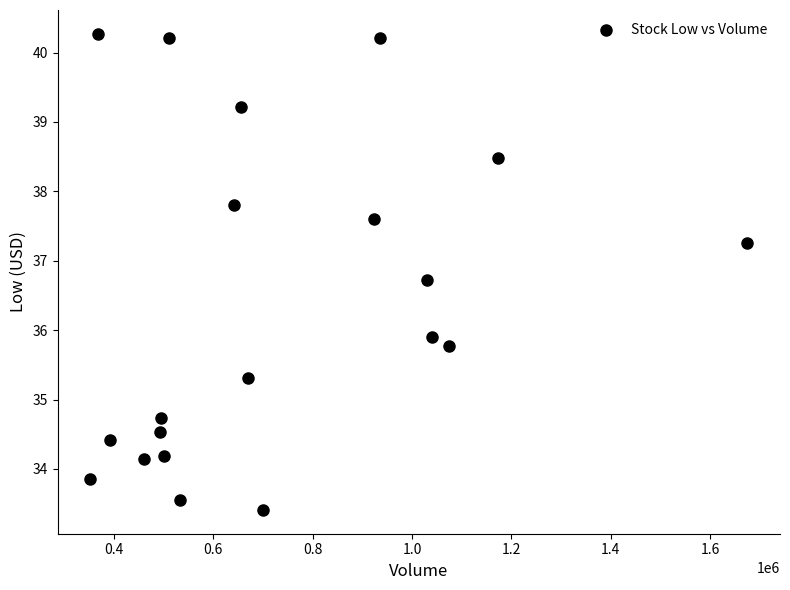

What is the range of Y values (max minus min)?

6.9